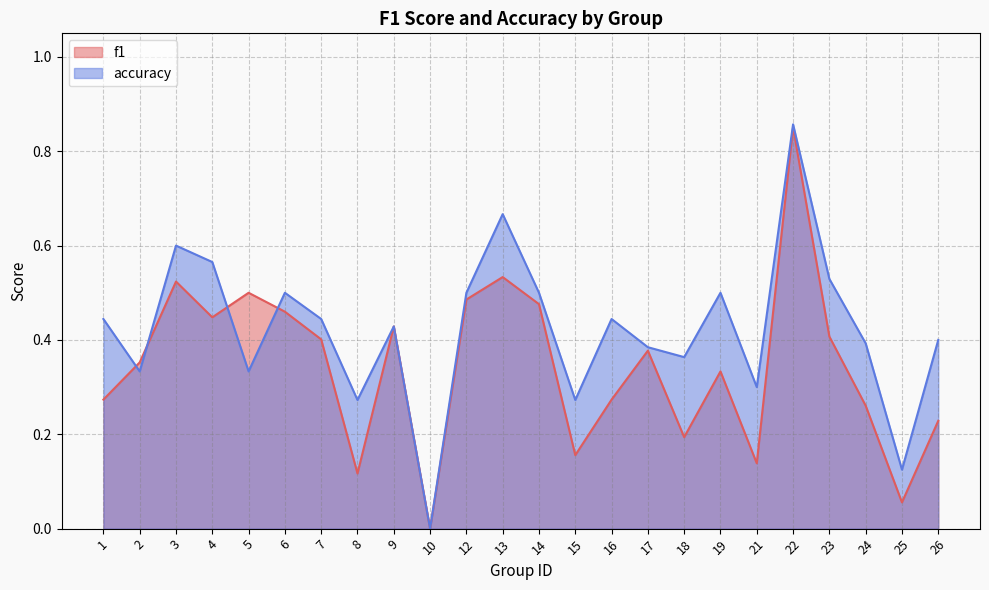

List the series in order of their peak value, lowest first.

f1, accuracy